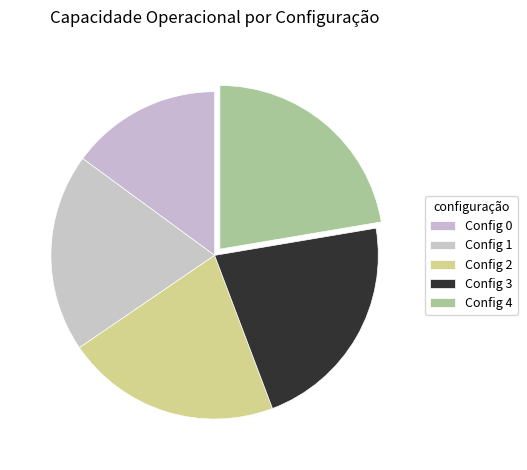

How many slices are in this pie chart?

5